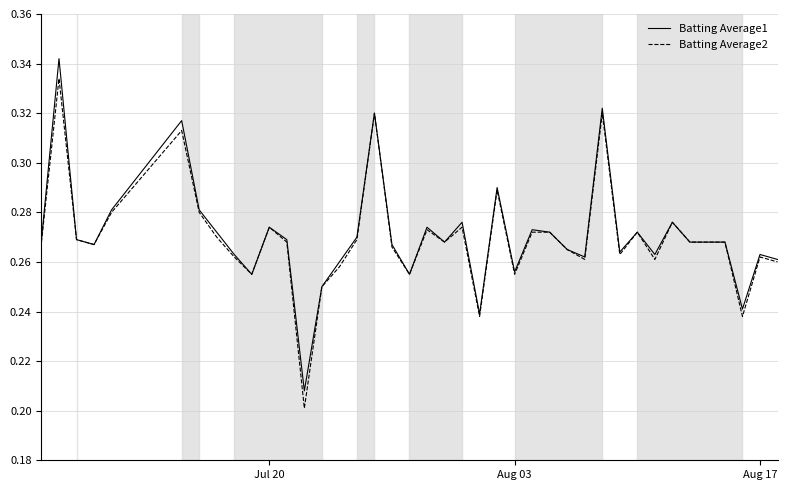

List the series in order of their peak value, lowest first.

Batting Average2, Batting Average1